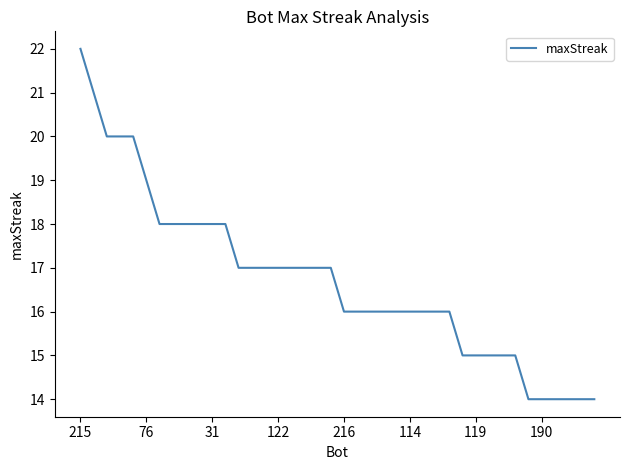

What is the difference between the maximum and minimum values?

8